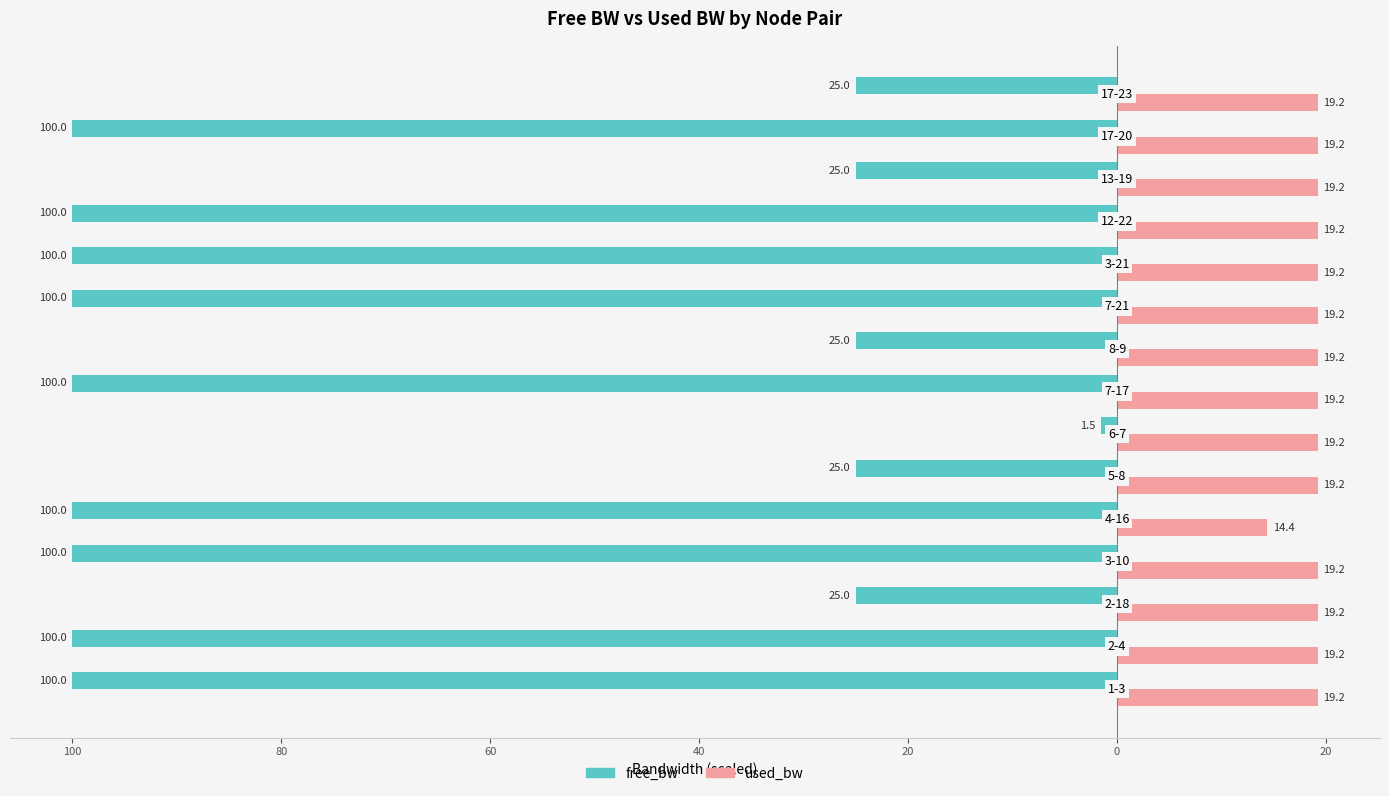

What are all the series names shown in the legend?

free_bw, used_bw